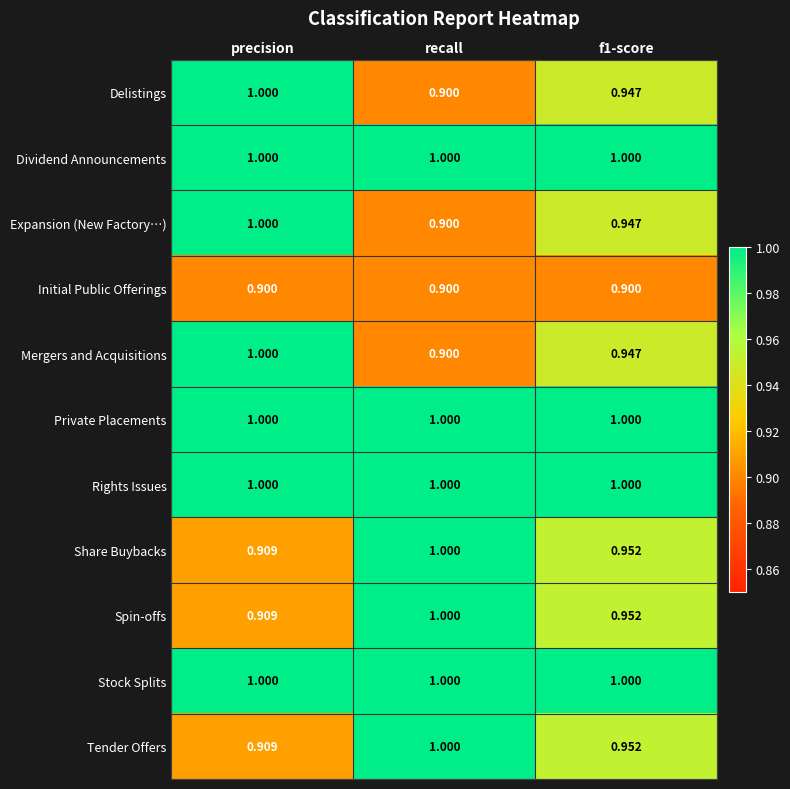

At which label does Expansion (New Factory…) reach its peak?

precision